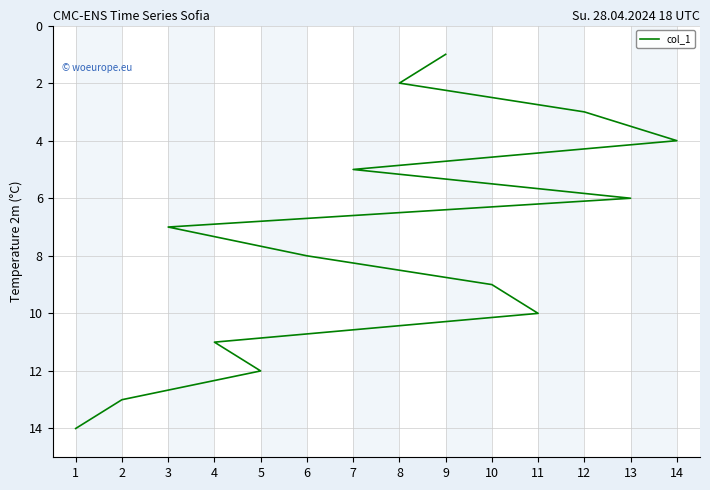

What is the value of the 4th point from the left?

4